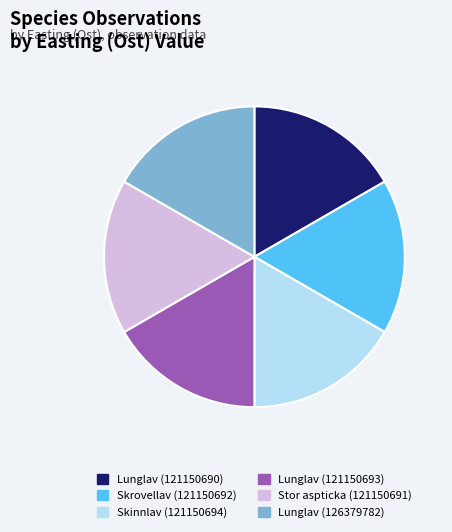

How many slices are in this pie chart?

6